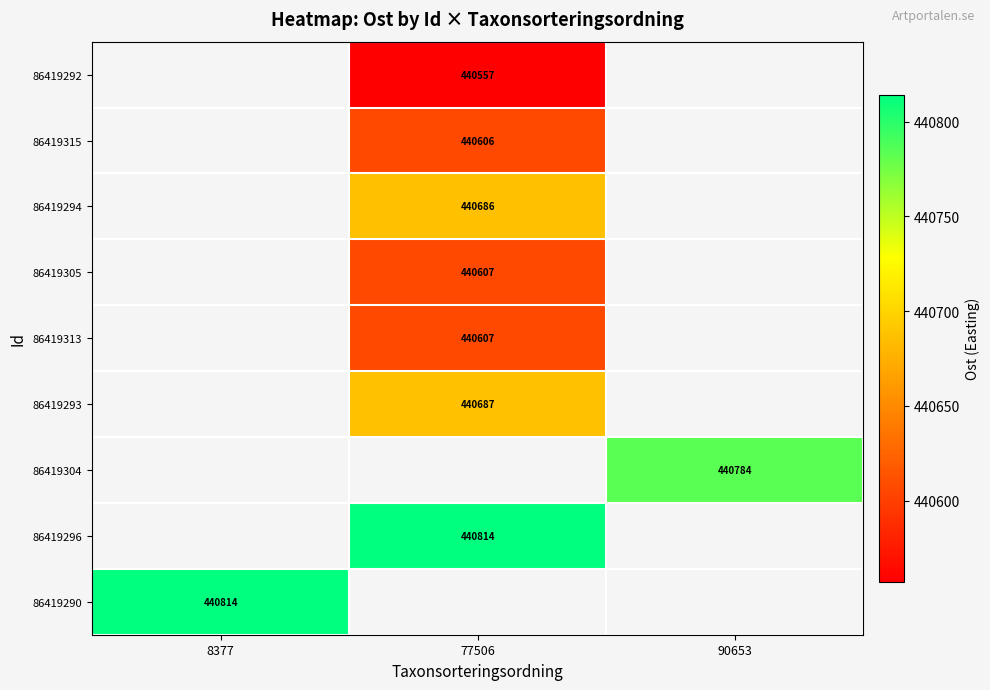

Is the value of 86419296 at 77506 greater than the value of 86419315 at 77506?

Yes